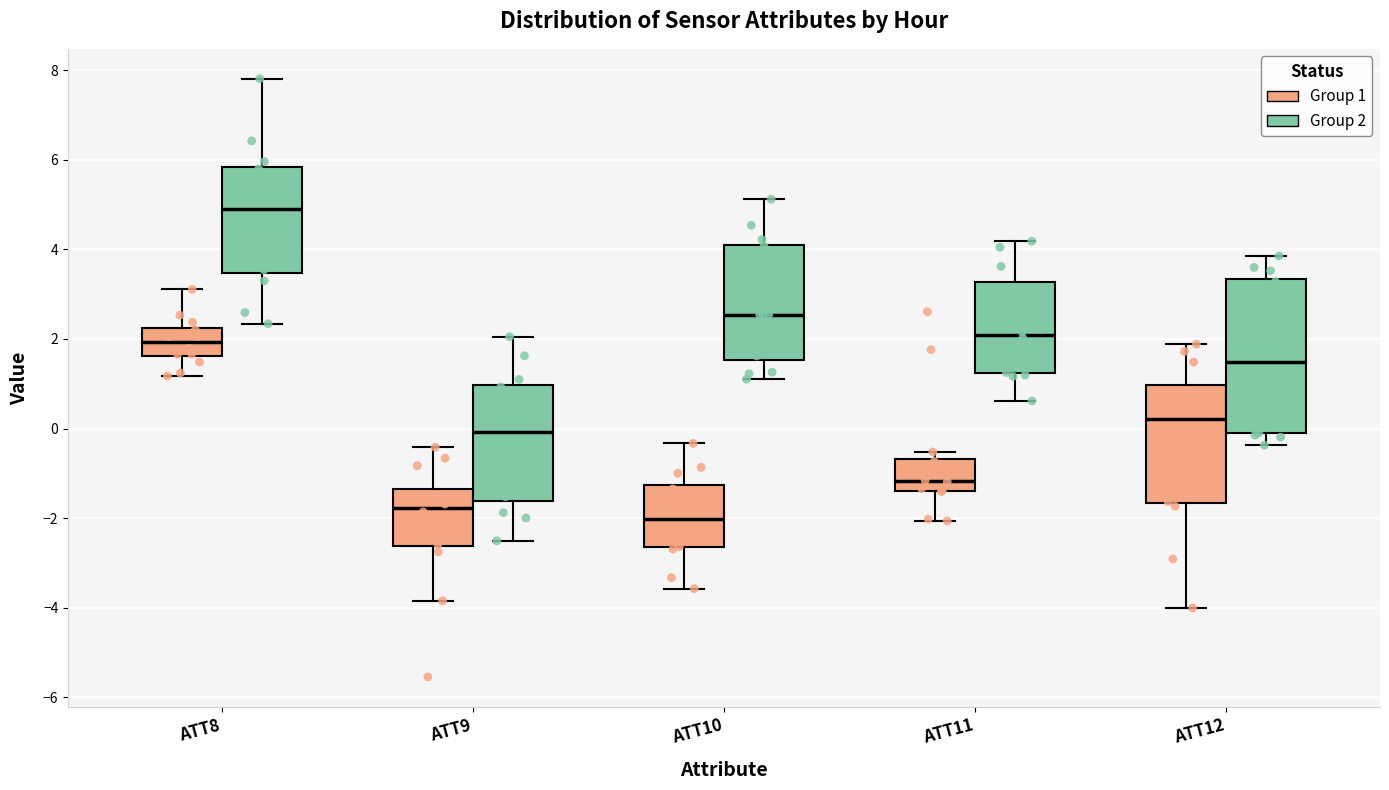

Which box's median line is the lowest?

ATT10 (Group 1)